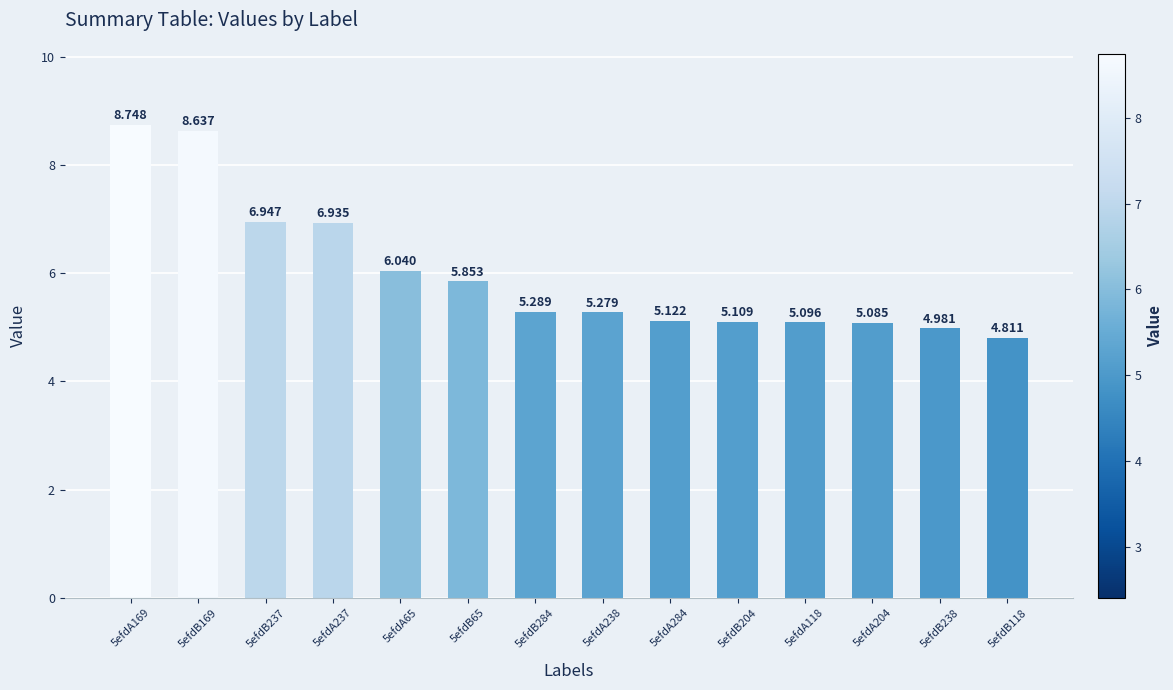

Where does the data first go above 5?

5efdA169